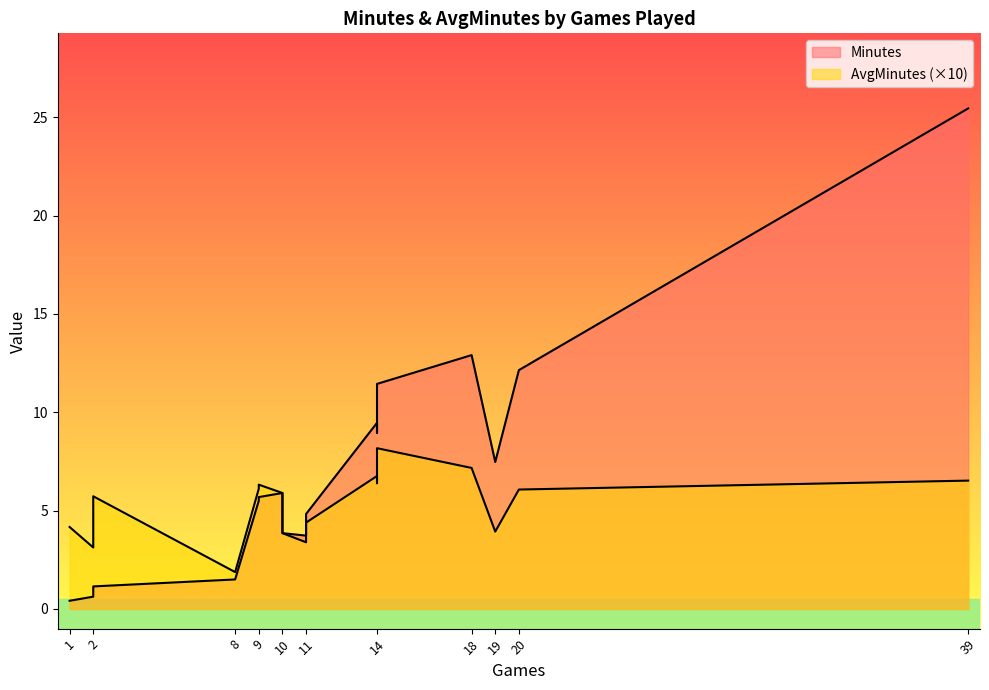

List the series in order of their peak value, highest first.

Minutes, AvgMinutes